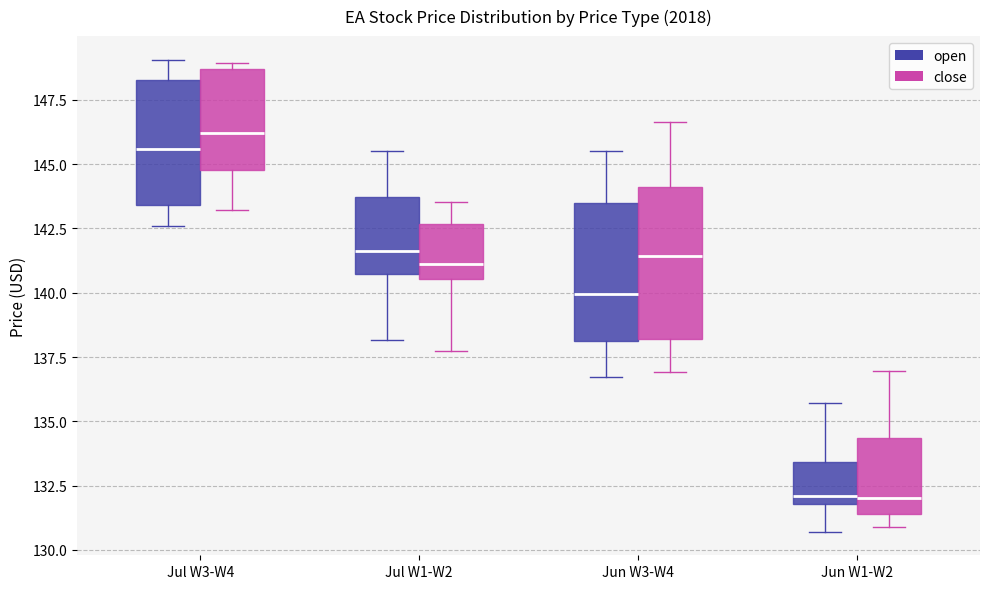

Which box's median line is the highest?

Jul W3-W4 (close)